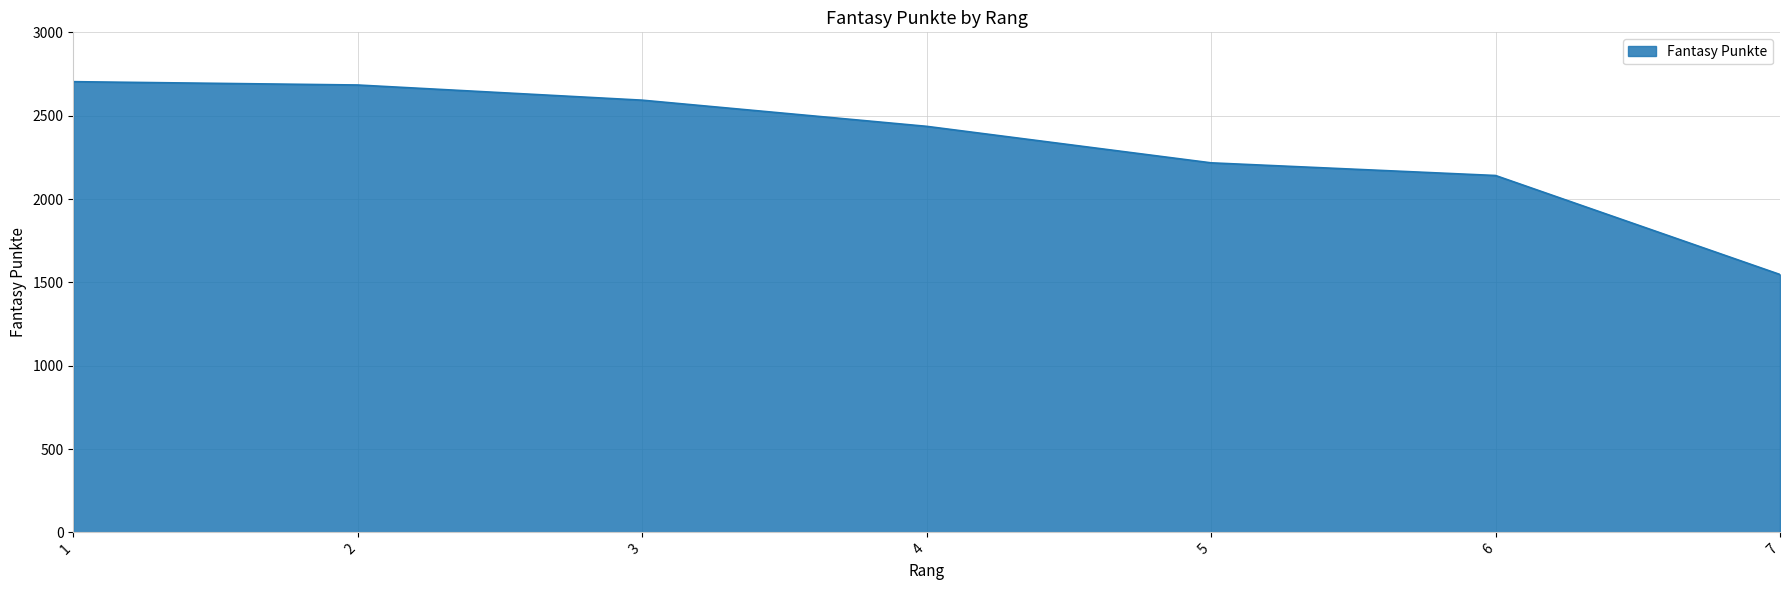

What is the sum of the values at 5 and 1?

4921